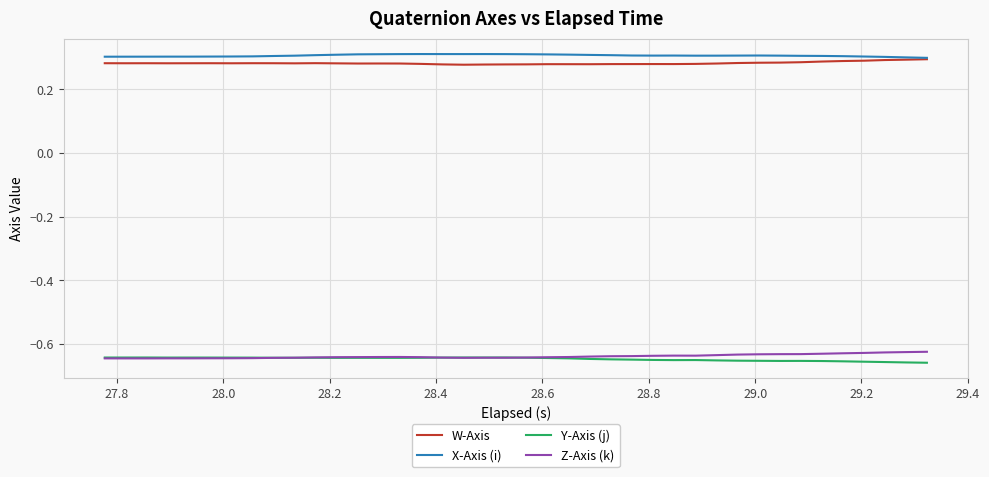

True or false: X-Axis (i) and Z-Axis (k) intersect in this chart.

False